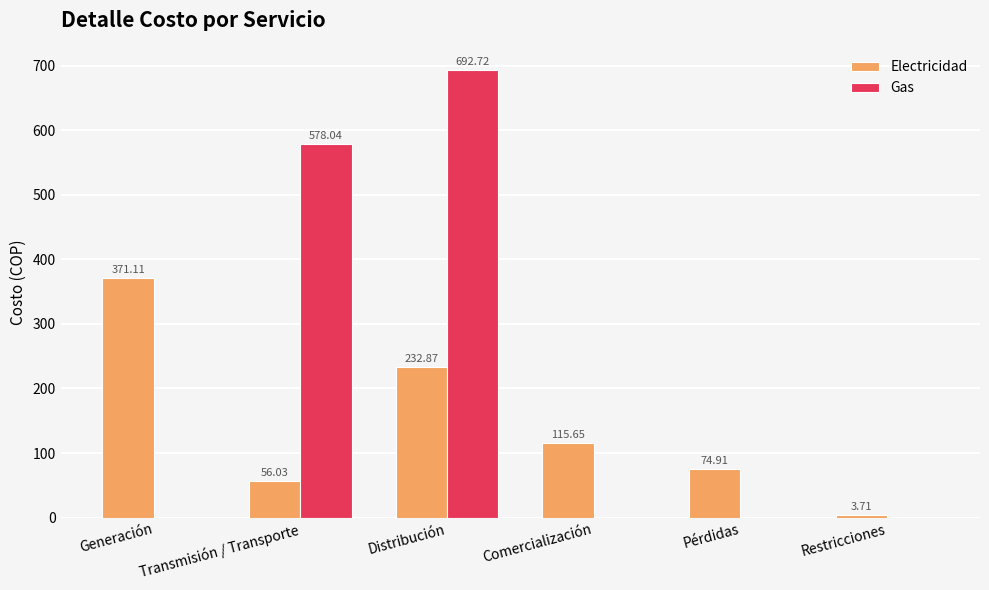

How many groups of bars are there?

6